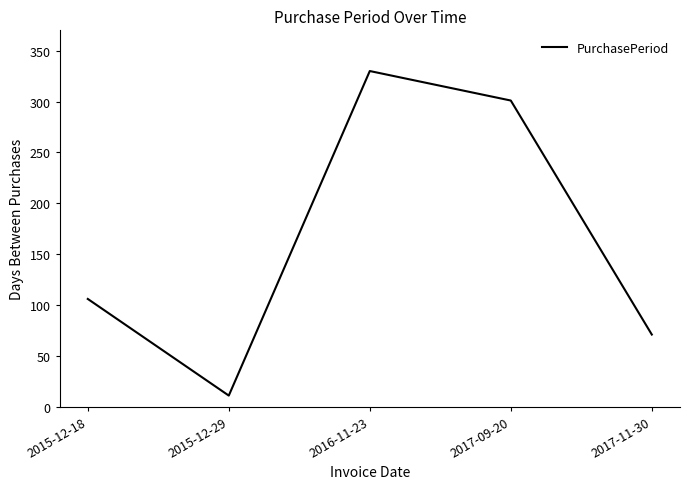

Reading right to left, what are all the values shown in this chart?

2017-11-30=71	2017-09-20=301	2016-11-23=330	2015-12-29=11	2015-12-18=106